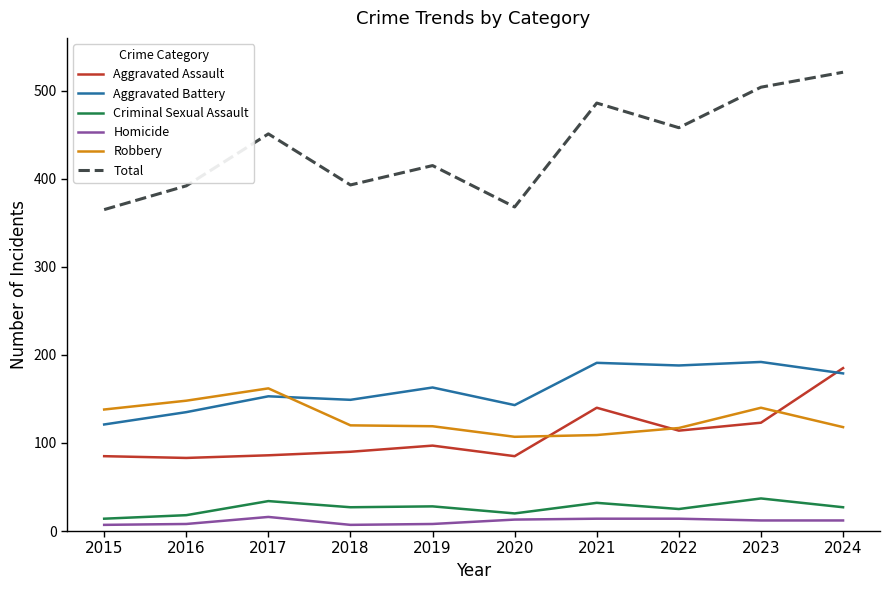

Which category has the highest value across all series?

2024